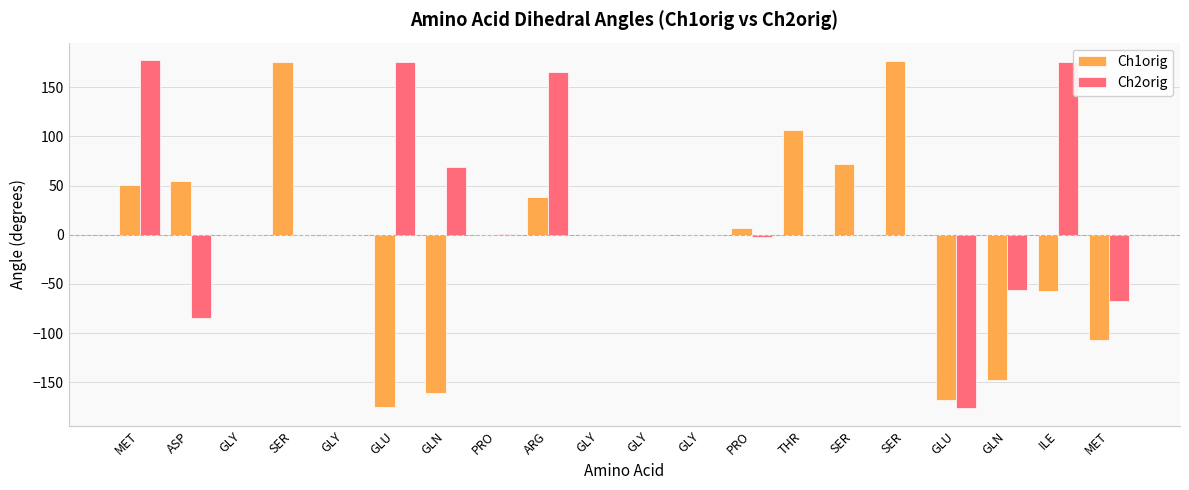

Which label corresponds to the largest value in the chart?

MET